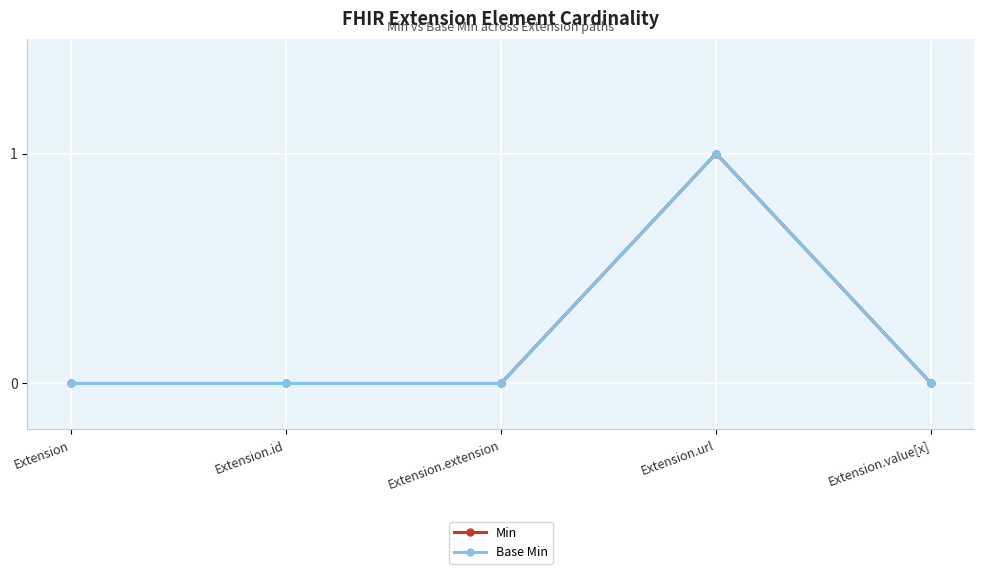

Is this an area chart (filled region under the line)?

No